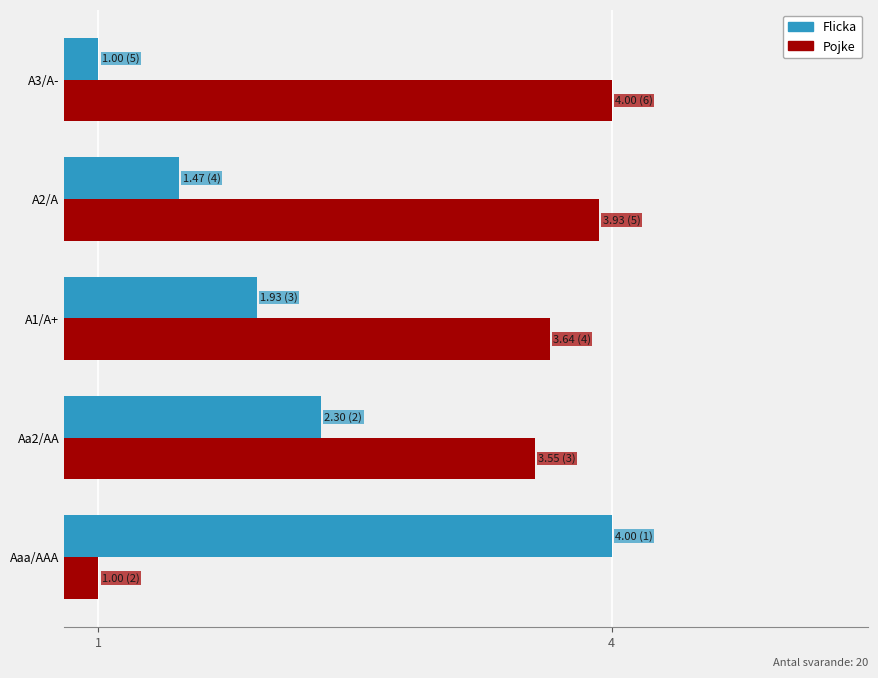

What is the spread (max minus min) of values at A1/A+?

1.7